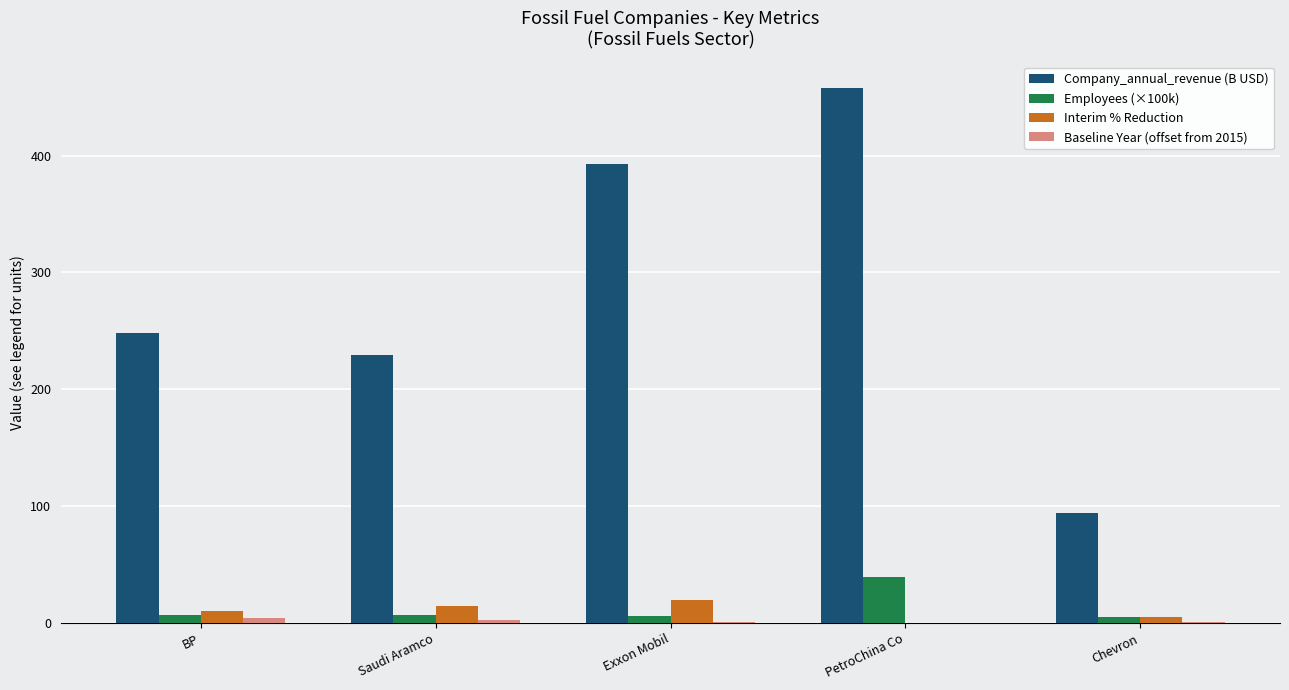

Which series has the largest total across all categories?

Company_annual_revenue (B USD)